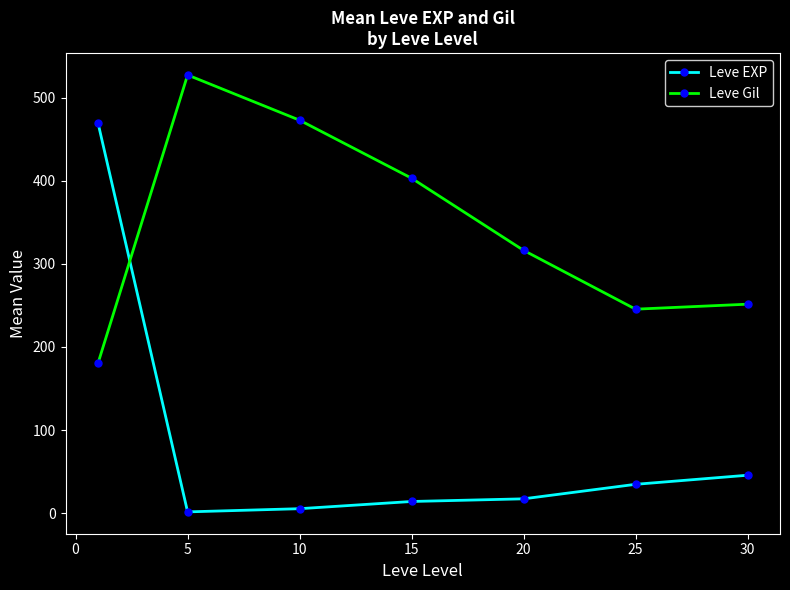

True or false: Leve Gil has more than 0 points higher than both neighbors.

True